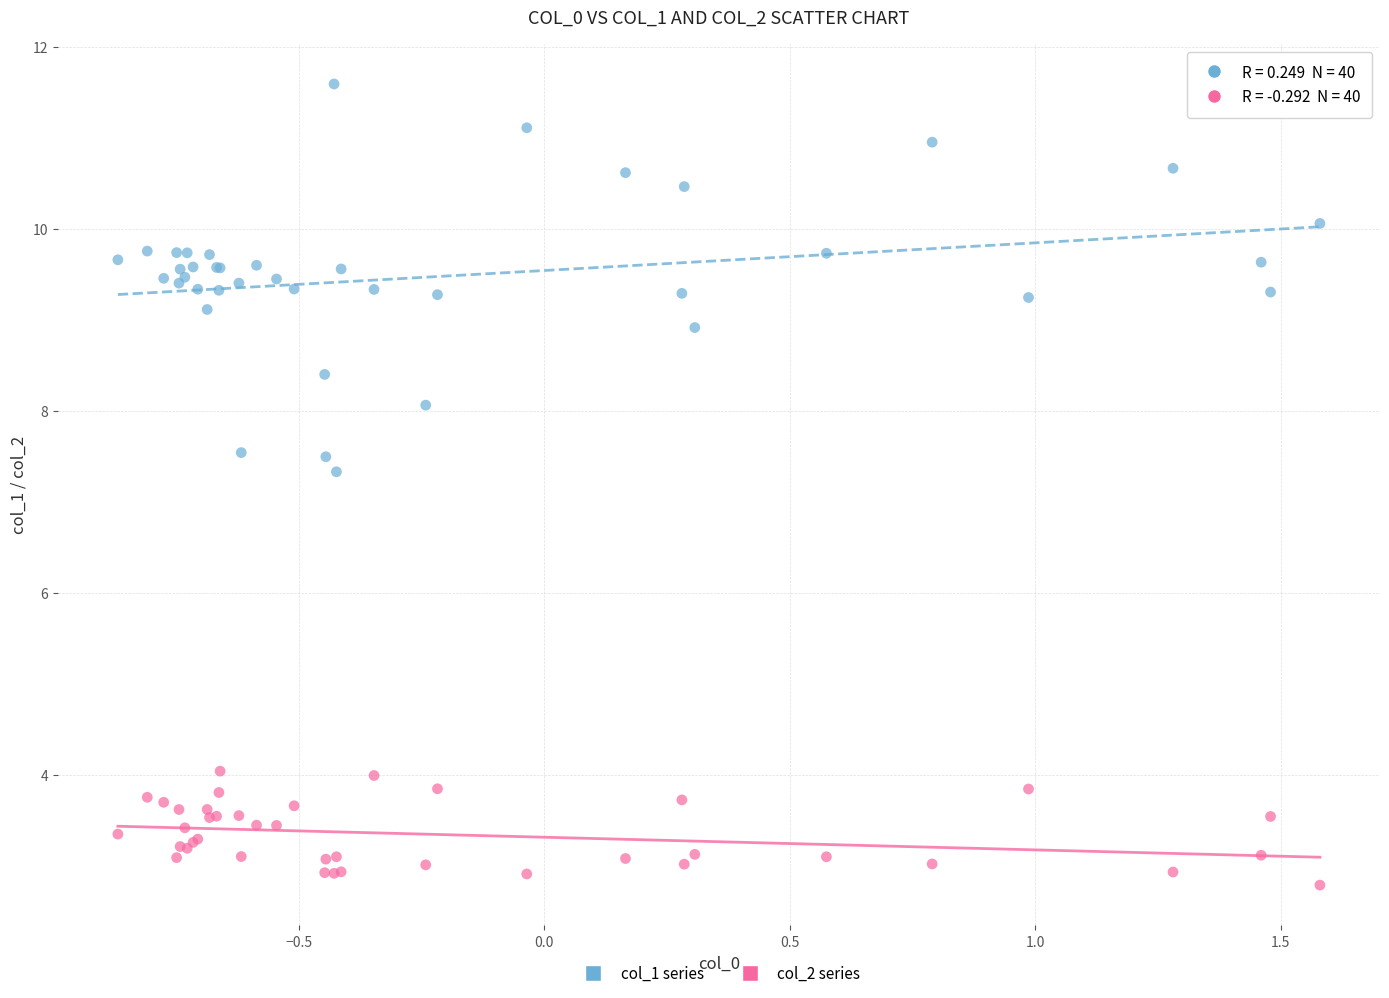

What are all the series names shown in the legend?

col_1 series, col_2 series